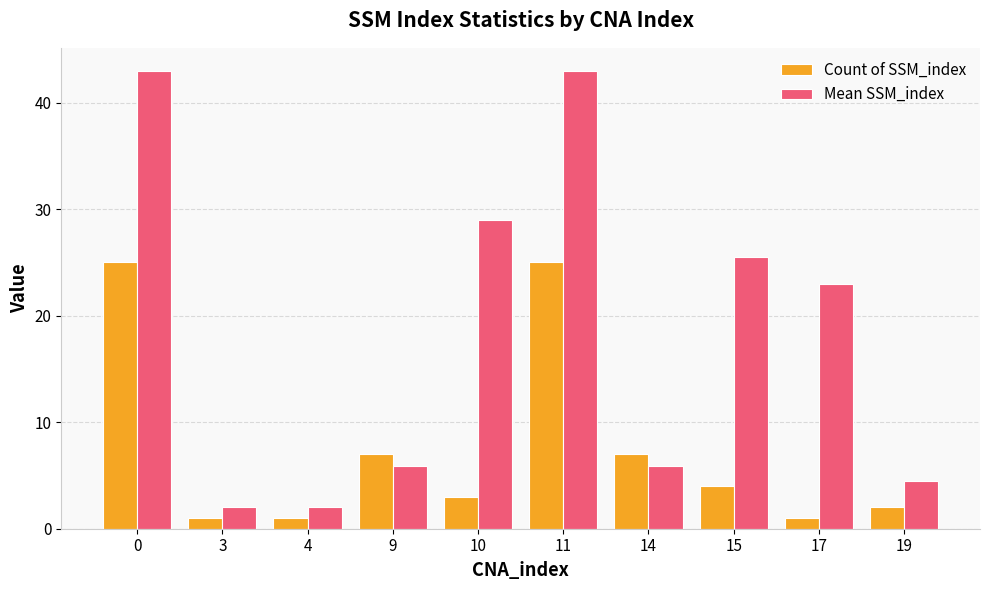

Where is Mean SSM_index nearest to the value 22?

17